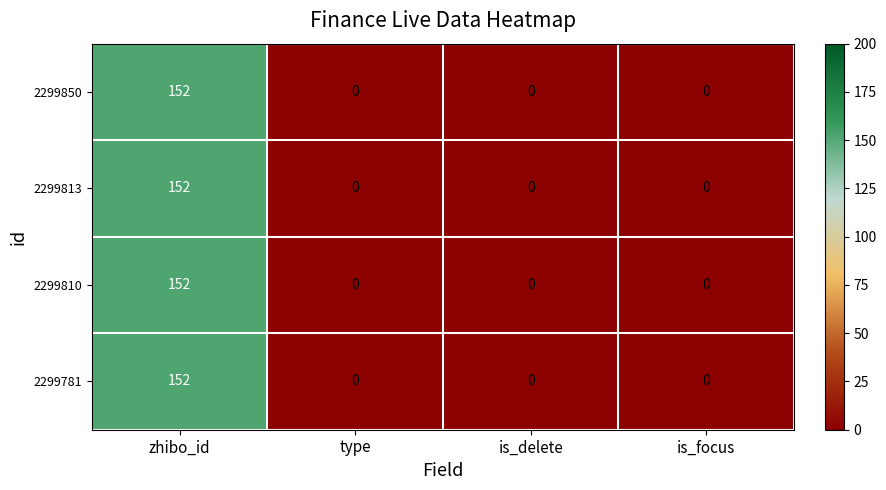

How many series are shown in this chart?

4